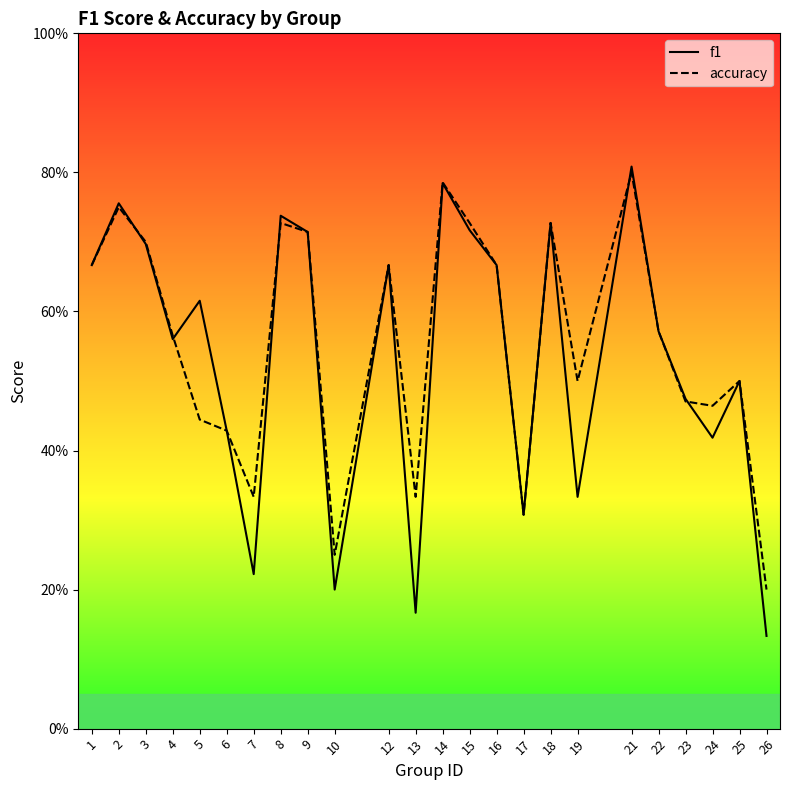

Rank the series by their maximum value, from lowest to highest.

accuracy, f1